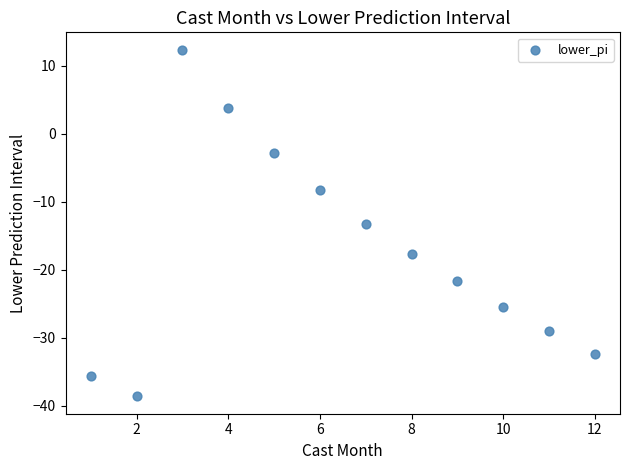

What is the average Y value?

-17.4